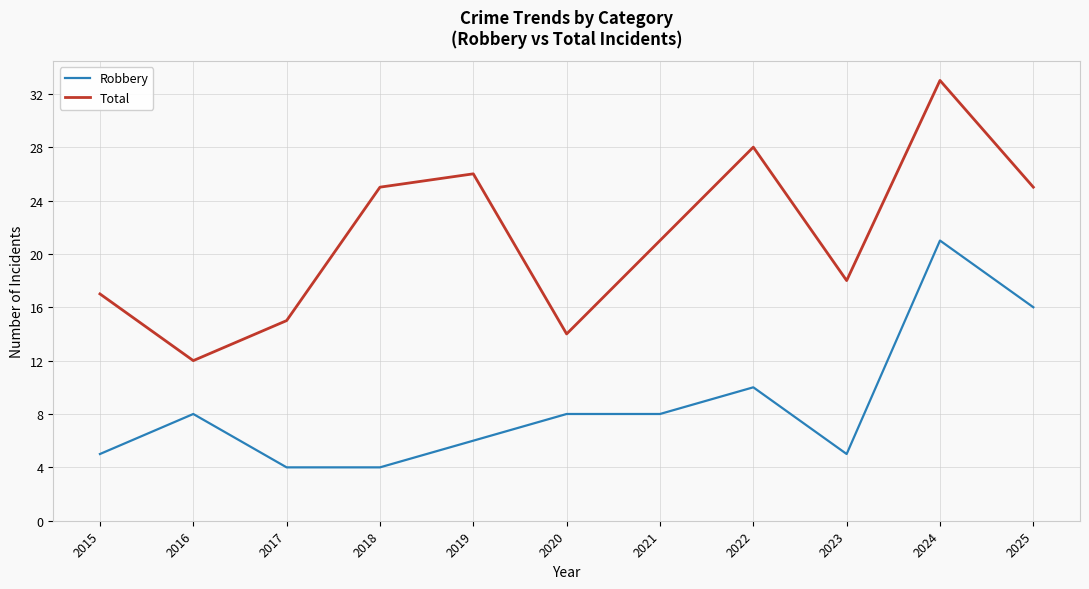

List the series in order of their overall mean, lowest first.

Robbery, Total